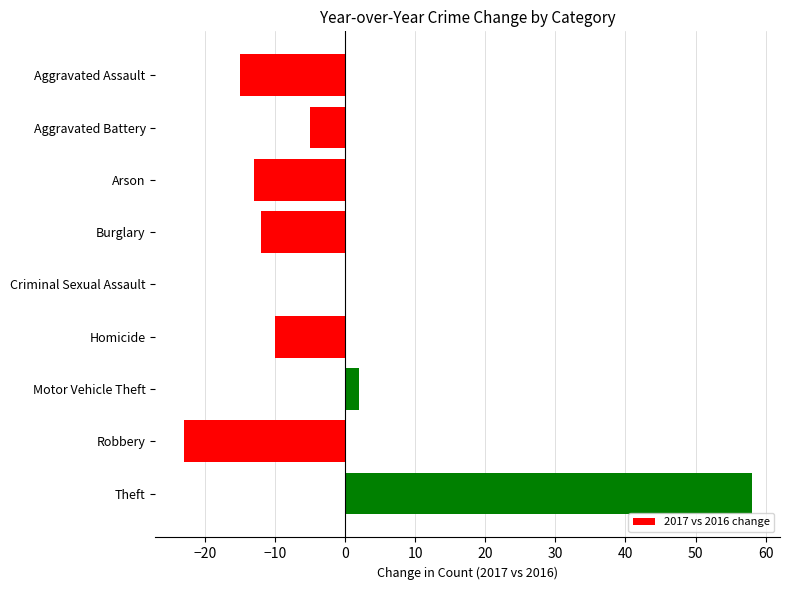

Reading top to bottom, extract all data points from this chart.

Aggravated Assault=-15	Aggravated Battery=-5	Arson=-13	Burglary=-12	Criminal Sexual Assault=0	Homicide=-10	Motor Vehicle Theft=2	Robbery=-23	Theft=58